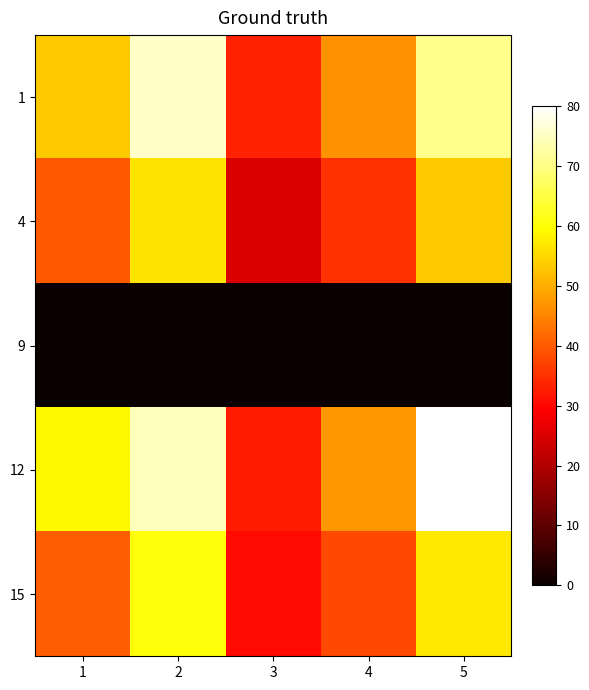

How many series are shown in this chart?

5